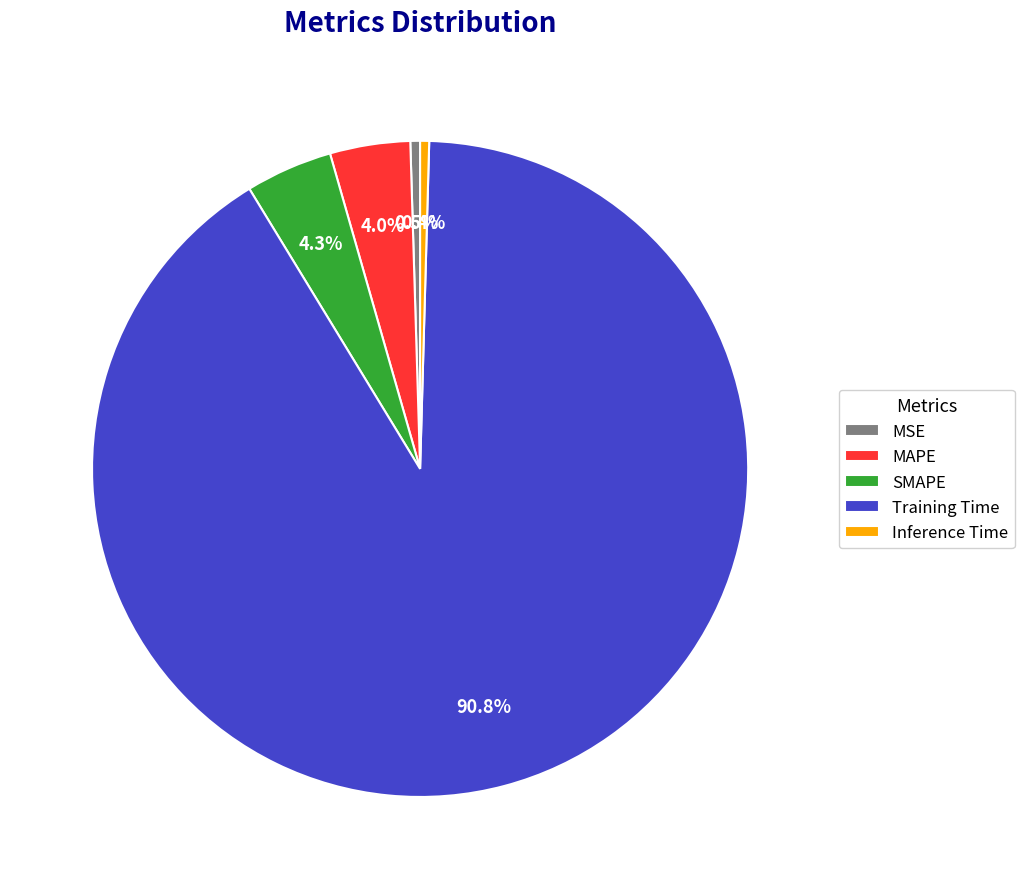

Is the sum of Inference Time and Training Time greater than half?

Yes